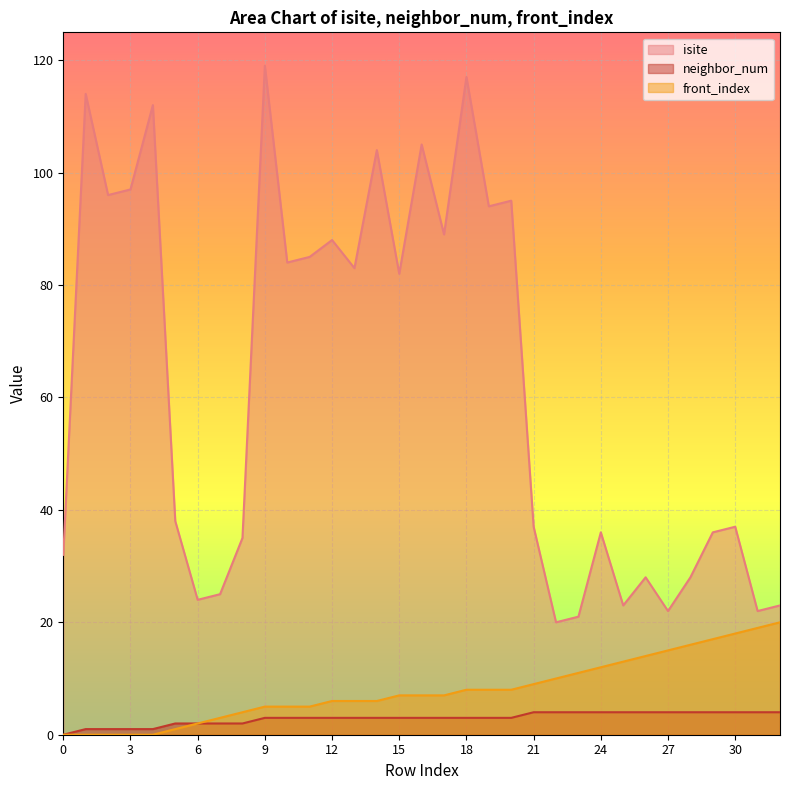

Count the number of data series in this chart.

3